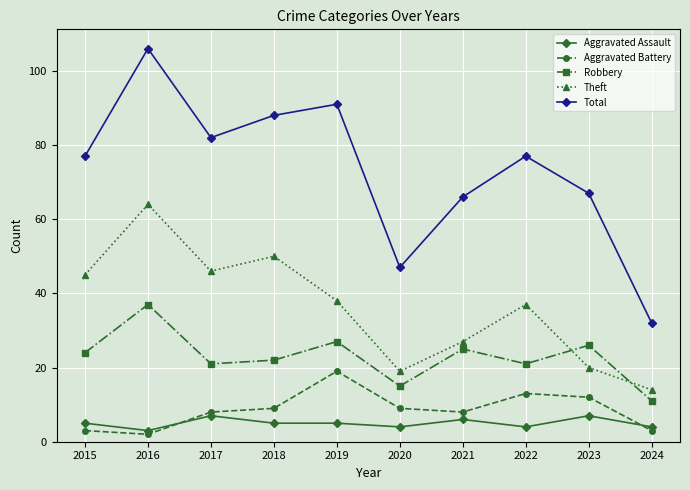

The value of Theft at 2017 is 24. True or false?

False